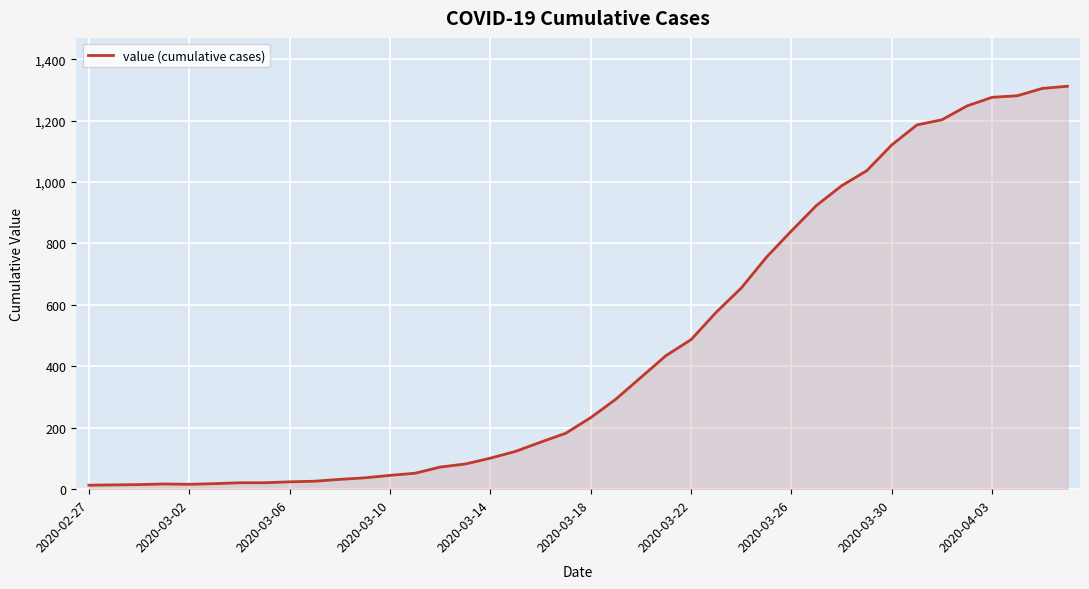

What is the smallest value displayed?

13